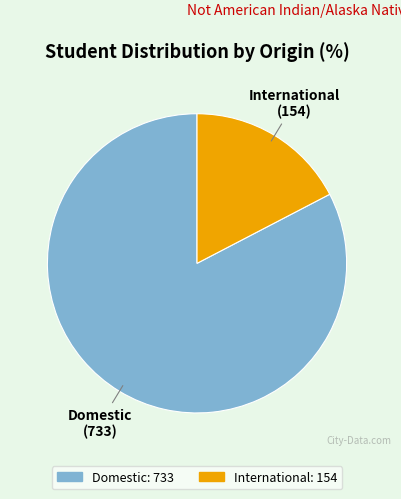

Which slice is the largest?

Domestic